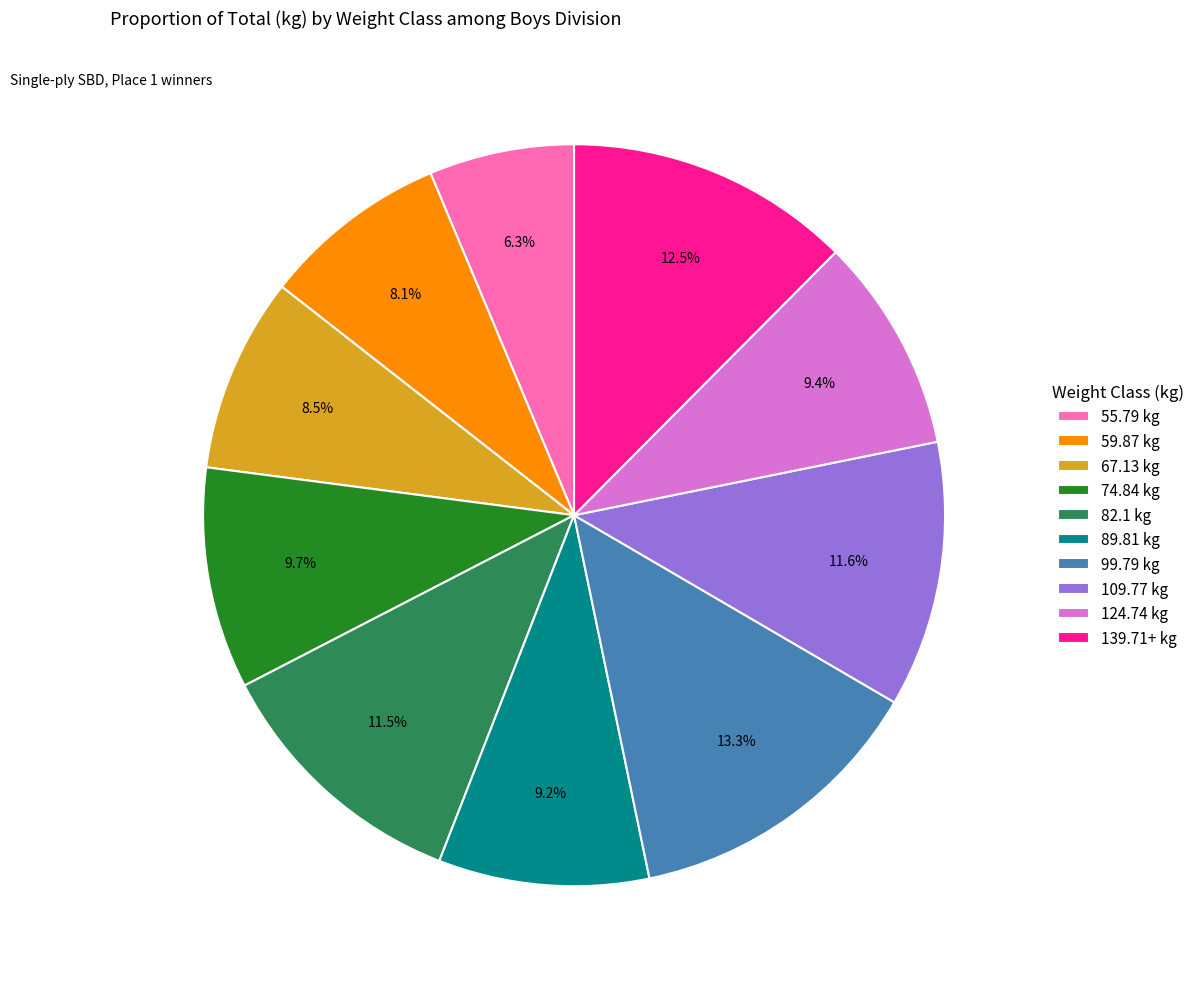

What portion of the pie excludes 99.79?

86.7%